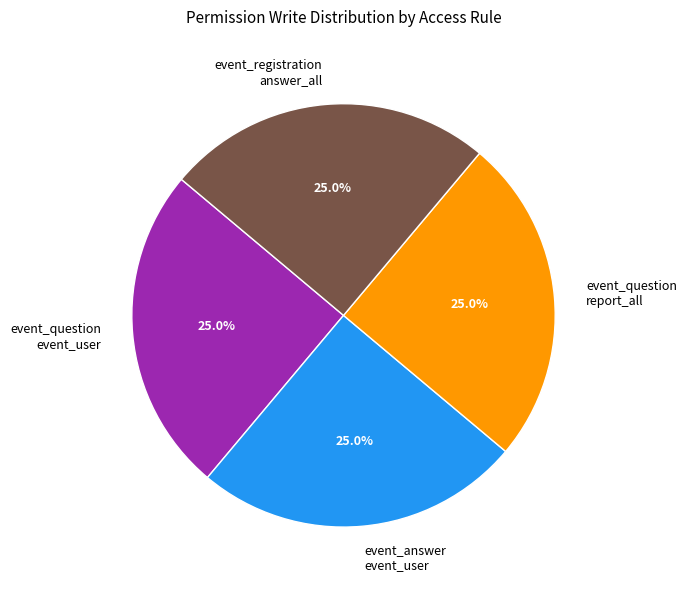

Is event_registration answer_all the majority of the pie?

No